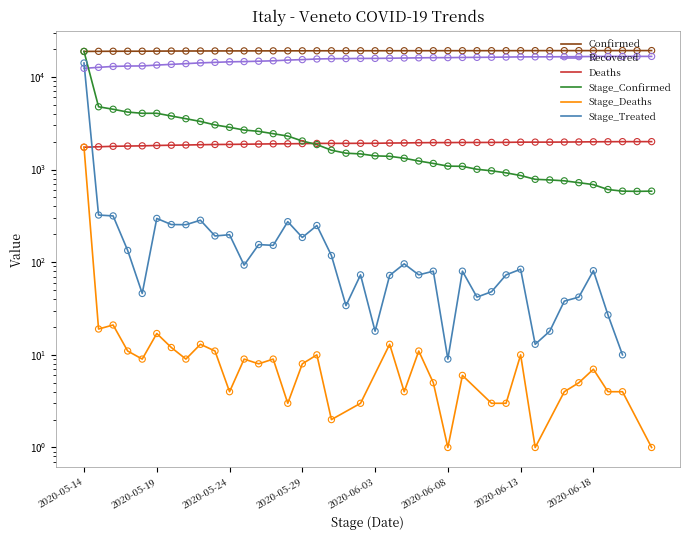

At how many categories does at least one series exceed 9332?

40